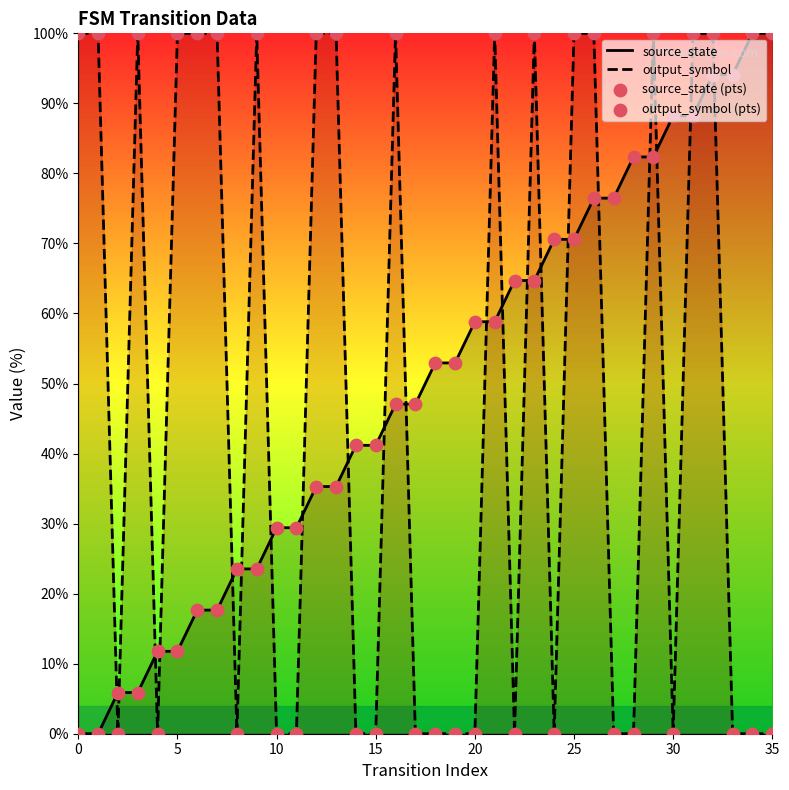

At how many categories does at least one series exceed 74?

23